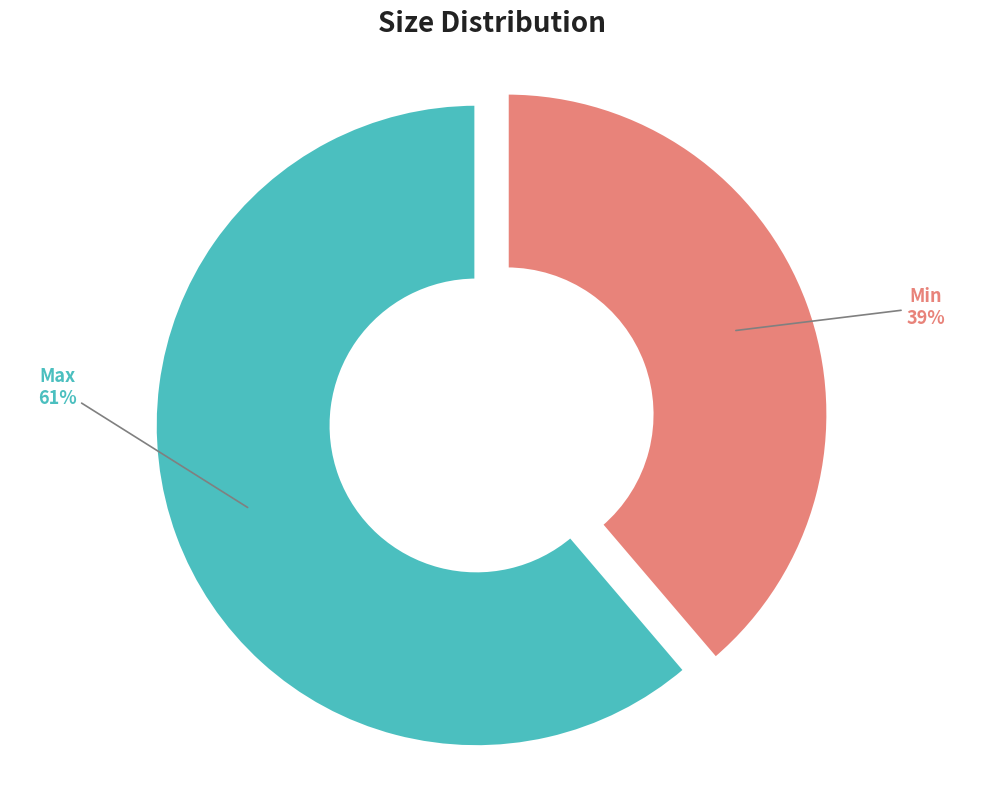

Is there a majority slice in this chart?

Yes